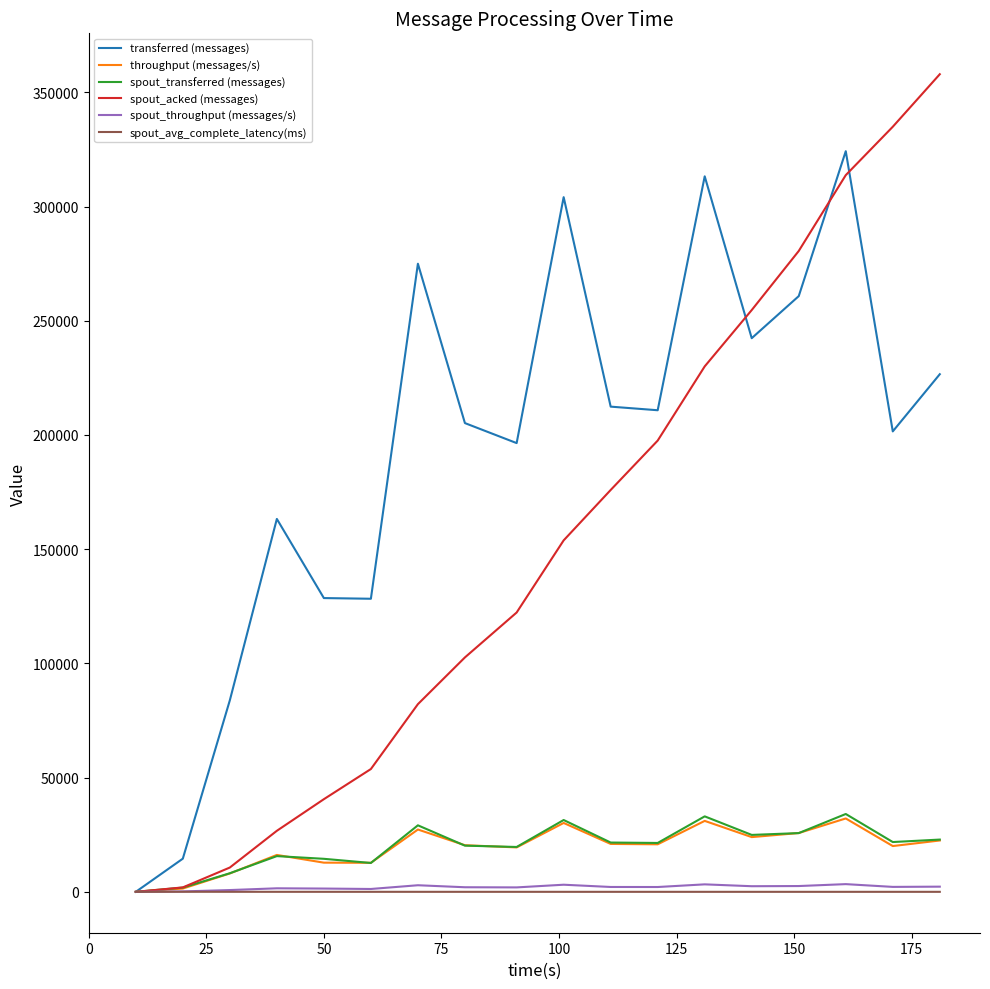

What is the greatest value displayed?

357920.0